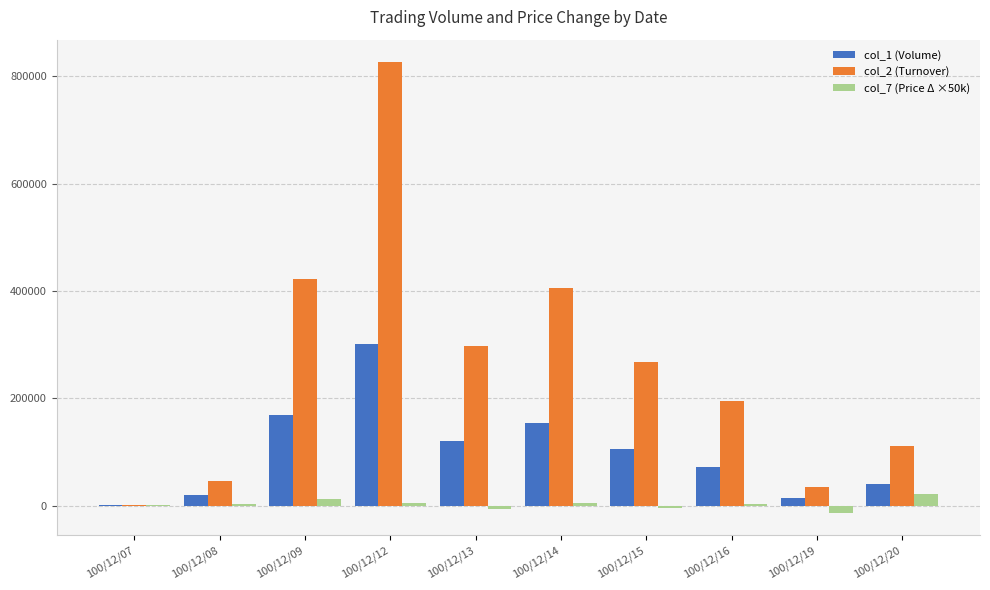

The col_2 (Turnover) series shows 111450.0 at 100/12/20. True or false?

True